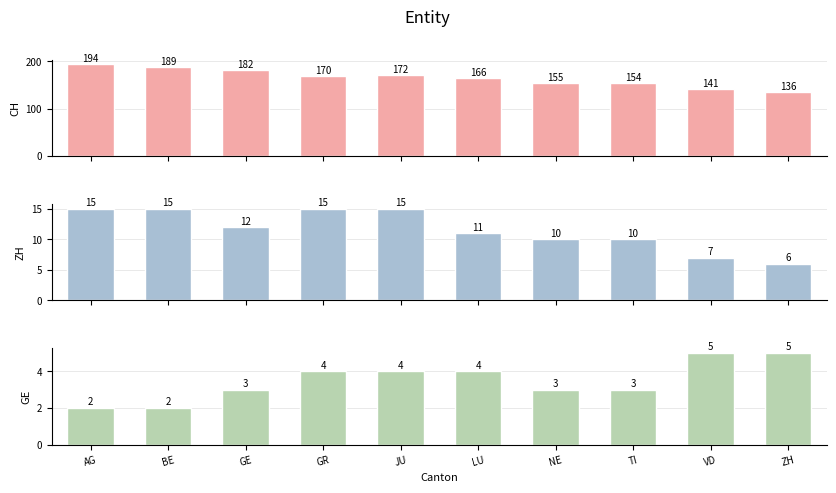

What is the difference between the maximum and second lowest values in the GE series?

3